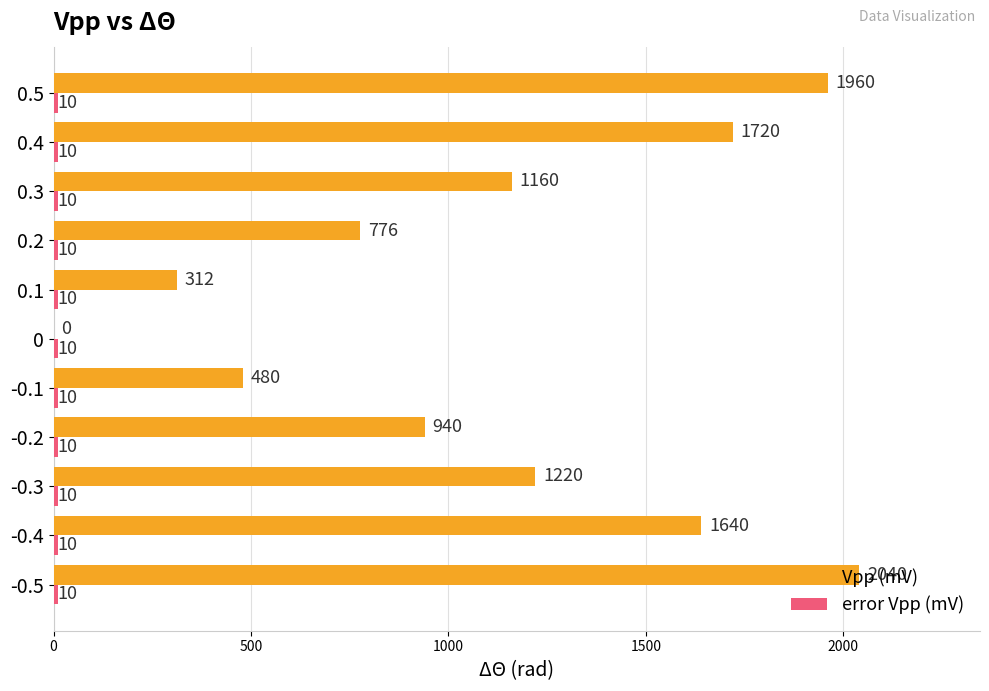

What is the sum of all Vpp (mV) values?

12248